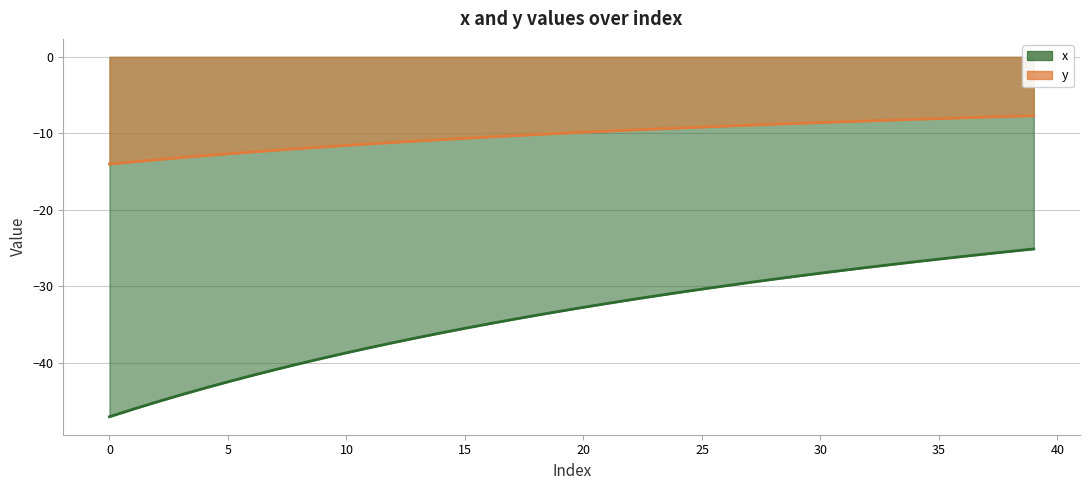

What is the value of the x point at the 10th from the left?

-39.4